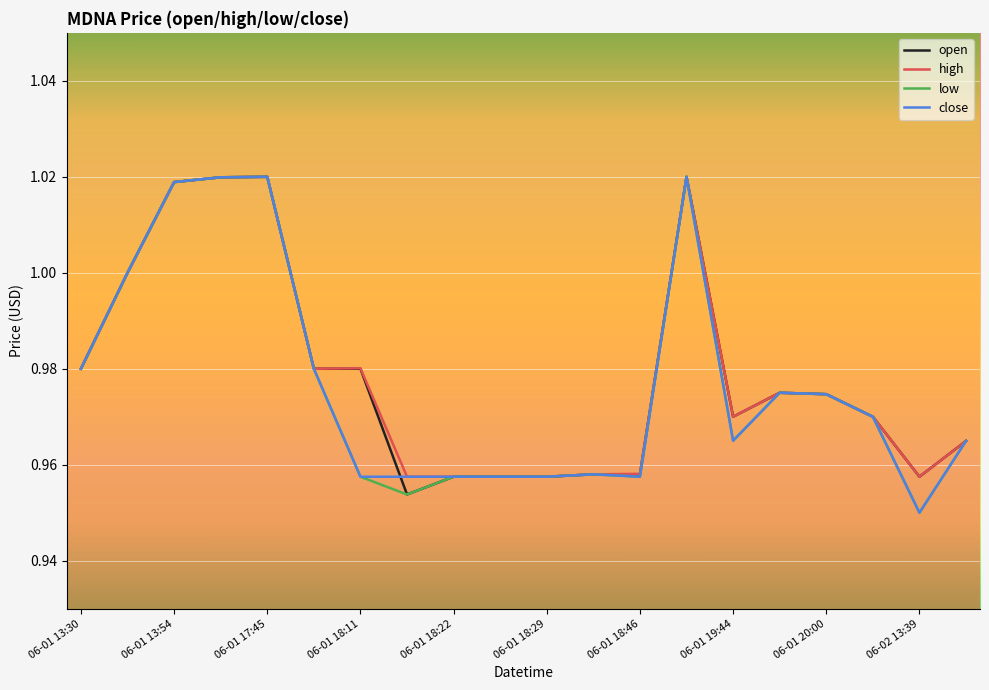

Does the chart display data point markers on the line(s)?

No